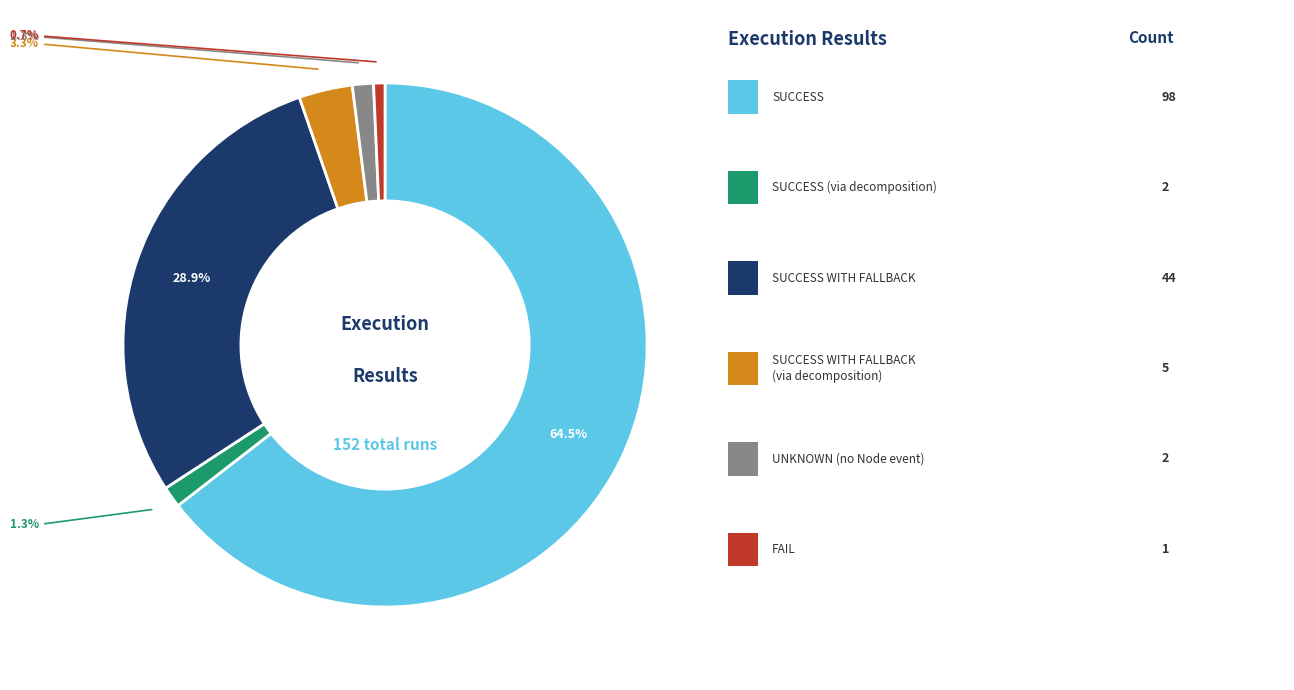

Does any single category account for the majority?

Yes